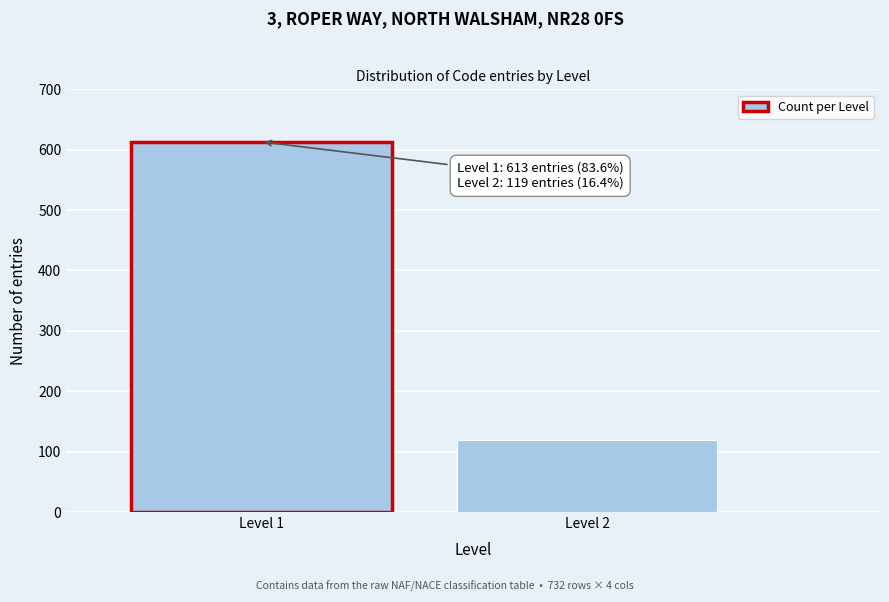

Reading left to right, list all the values displayed in this chart.

Level 1=613	Level 2=119